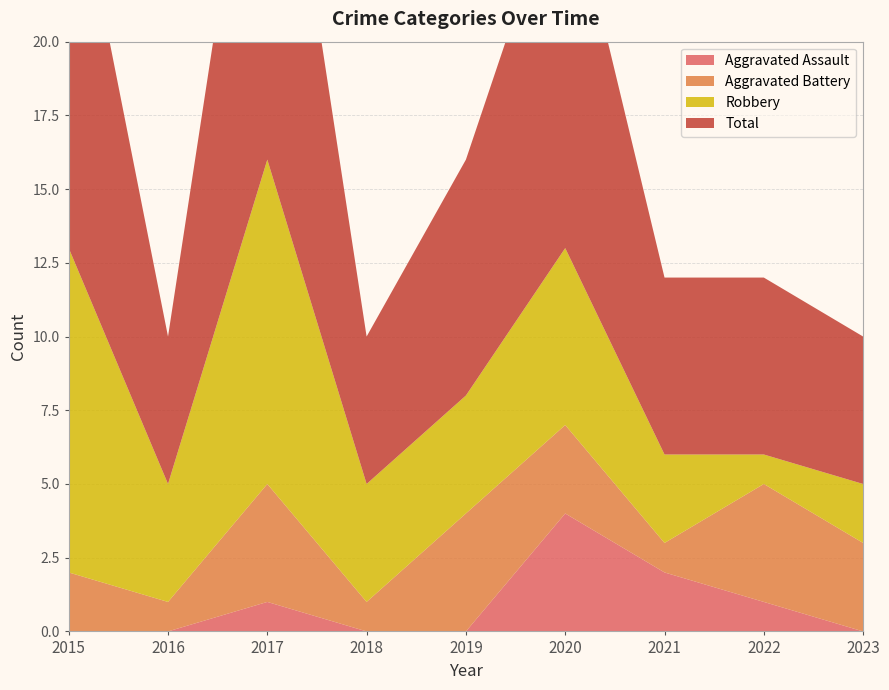

Reading right to left, transcribe all the data shown in this chart.

Aggravated Assault: 0	1	2	4	0	0	1	0	0
Aggravated Battery: 3	4	1	3	4	1	4	1	2
Robbery: 2	1	3	6	4	4	11	4	11
Total: 5	6	6	13	8	5	16	5	14